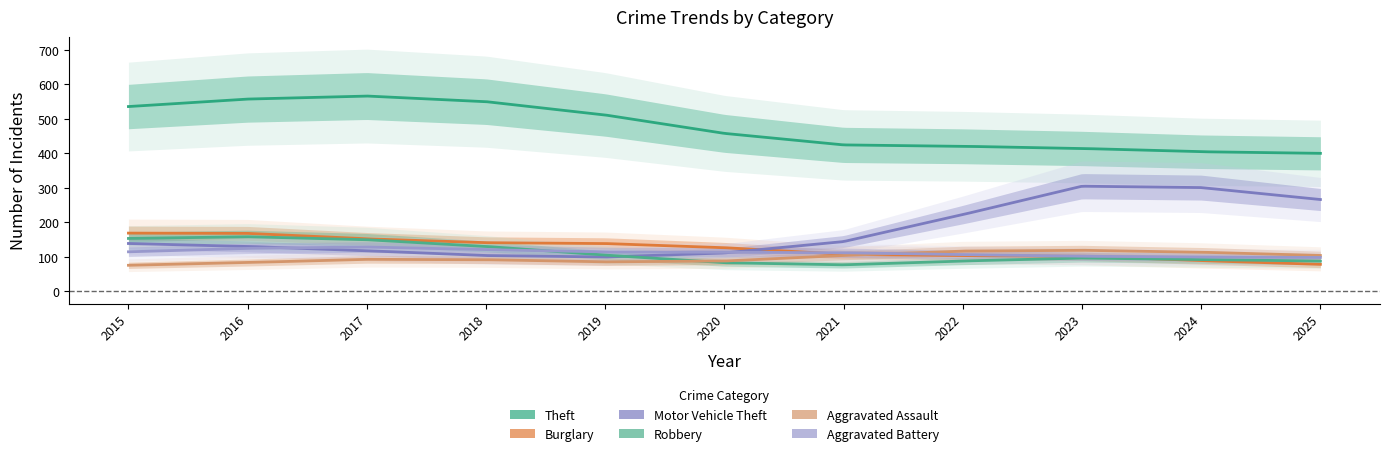

Read the Theft value at 2017, to the nearest 10.

580